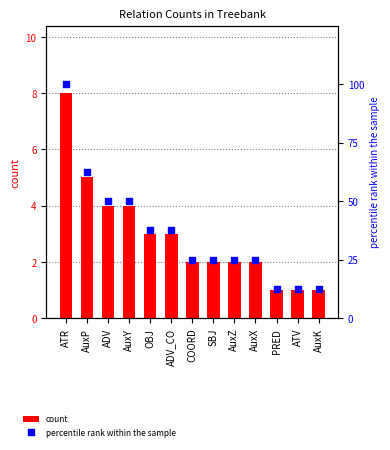

Which series contains the lowest Y value?

count